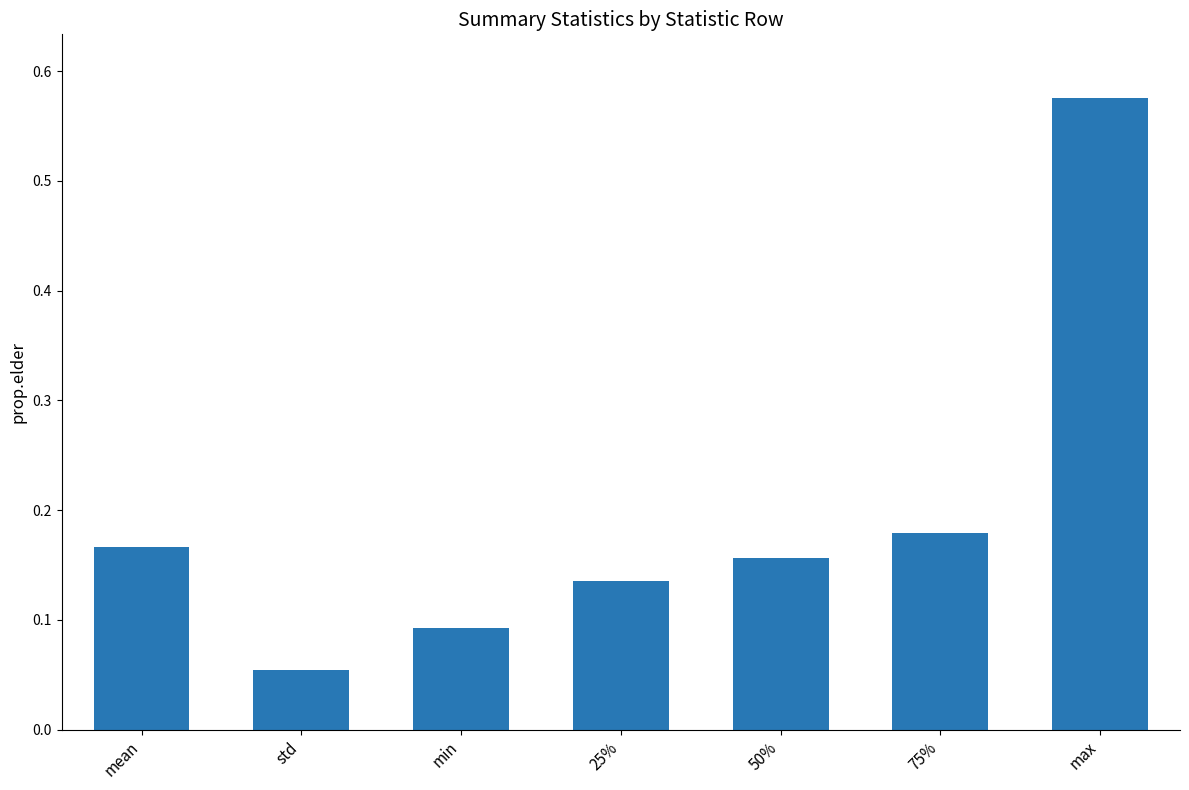

Which category has the lowest value across all series?

std